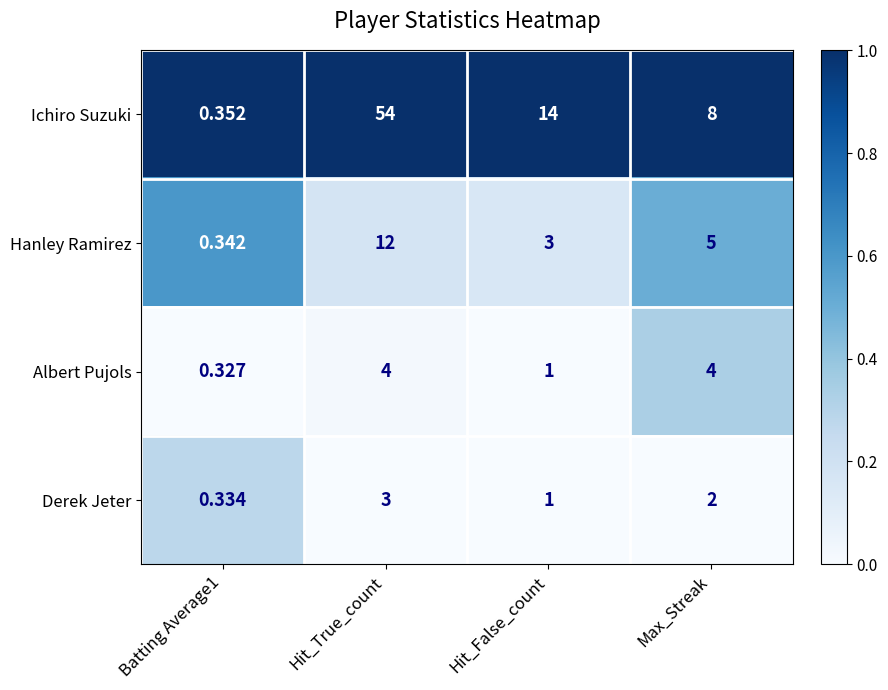

At Max_Streak, list the series in order from smallest to largest.

Derek Jeter, Albert Pujols, Hanley Ramirez, Ichiro Suzuki